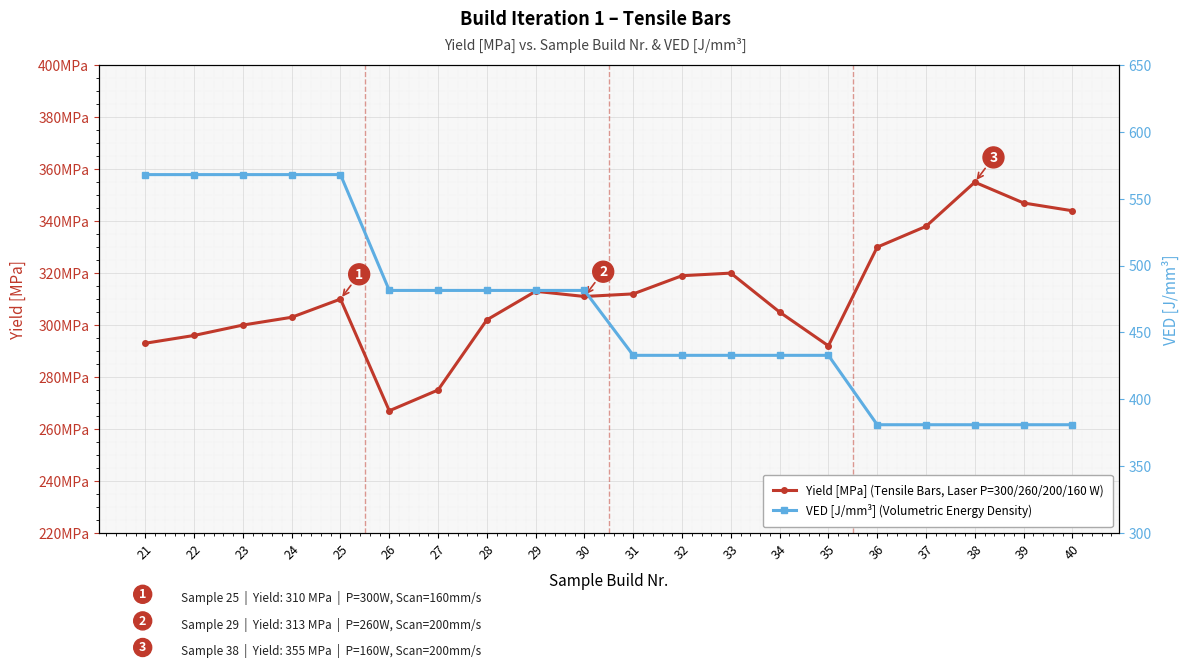

The value of VED [J/mm³] (Volumetric Energy Density) at 21 is 568.2. True or false?

True